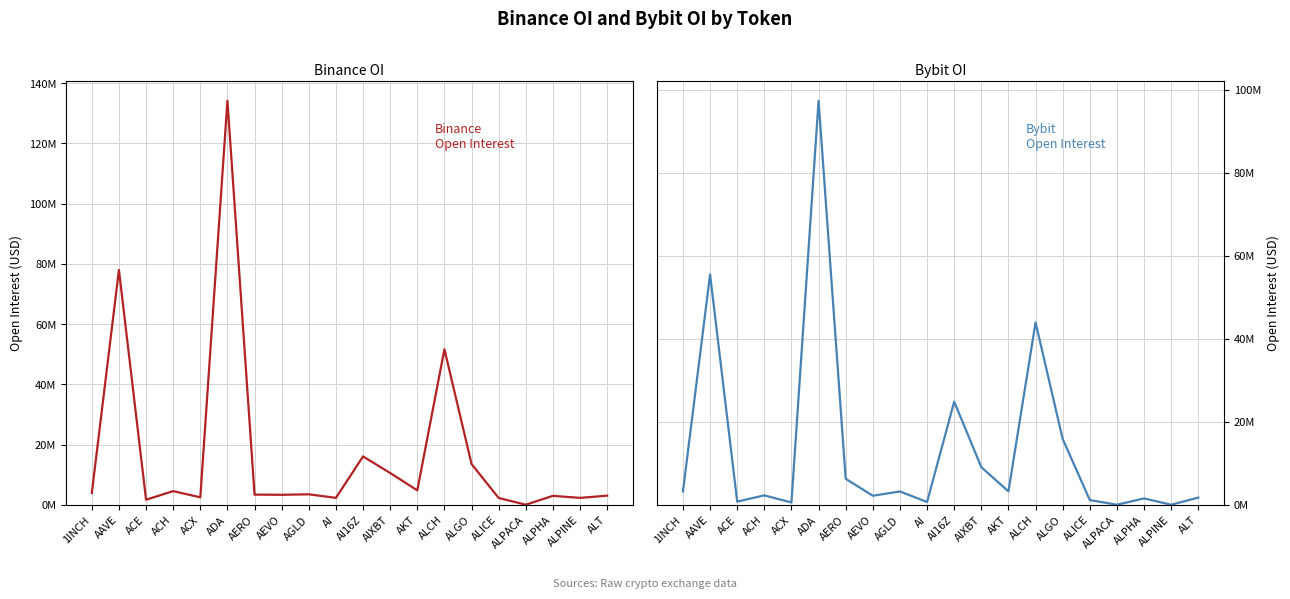

Where is Bybit_OI nearest to the value 48678069?

ALCH